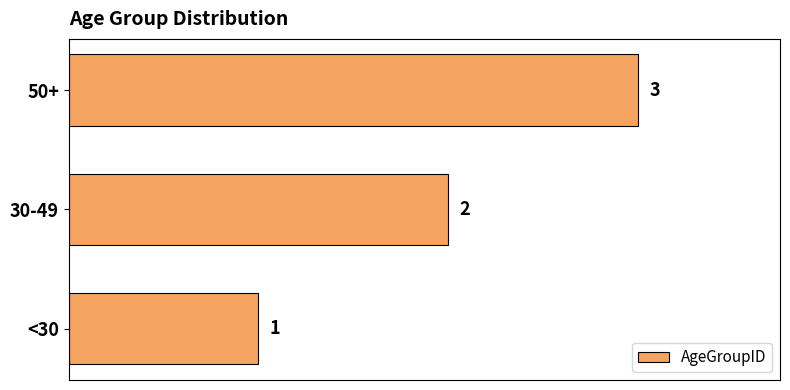

How many data points are less than 2?

1